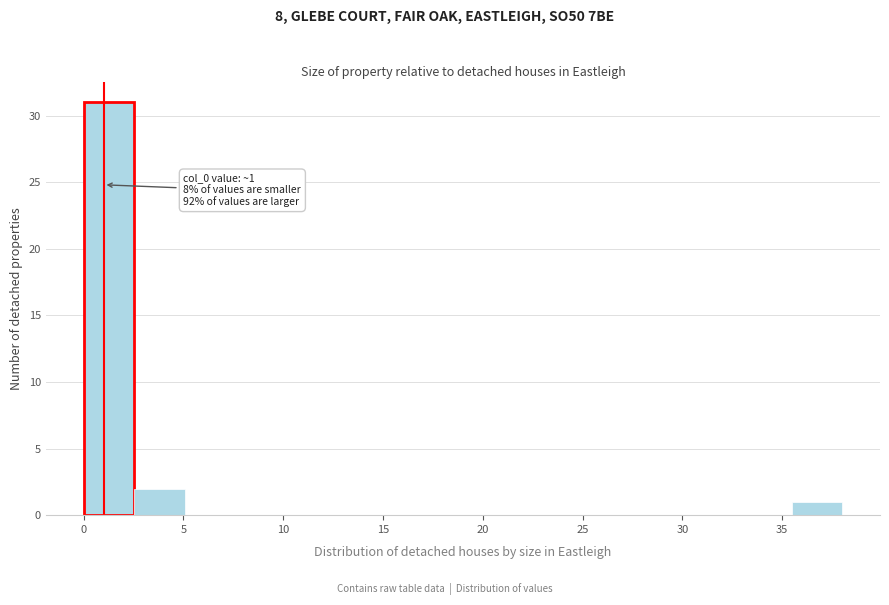

Over which range of the x-axis is the bar tallest?

0.0 to 2.5